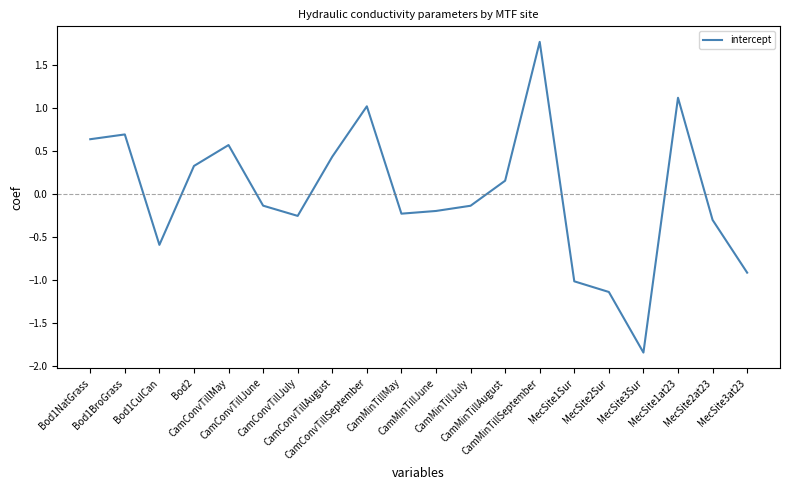

How many positive values are there?

9